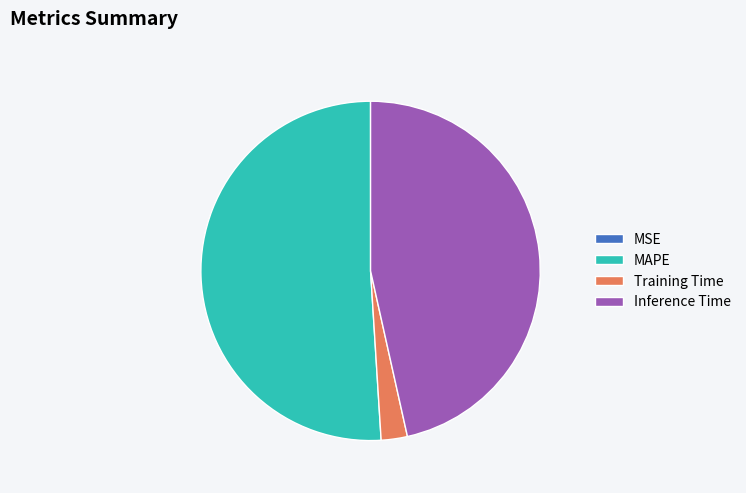

True or false: MAPE accounts for 64% of the total.

False